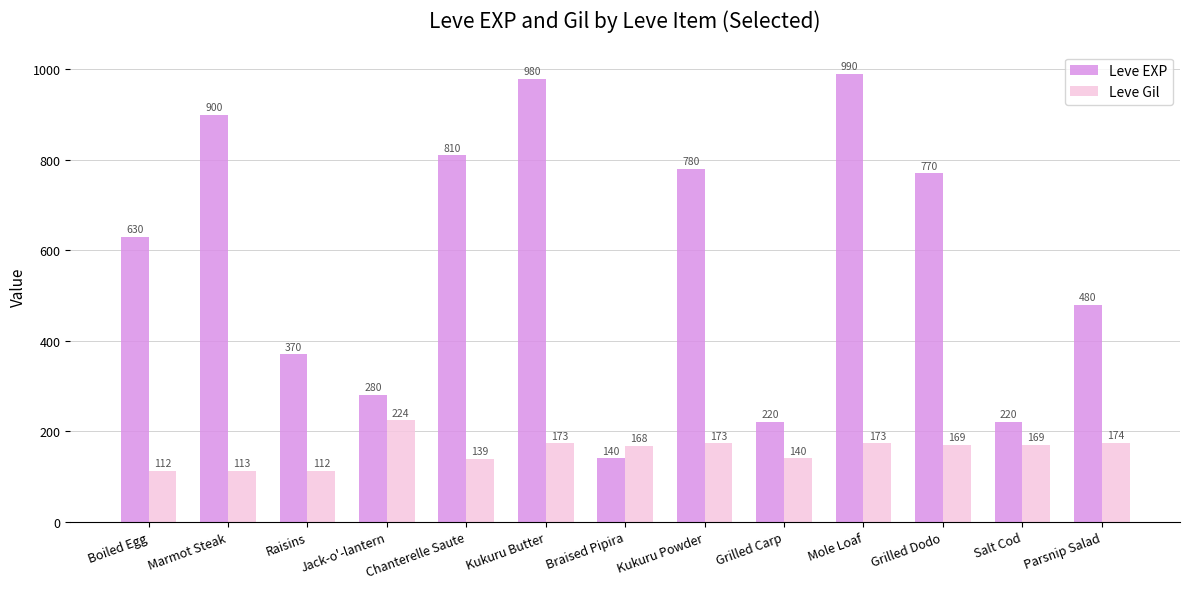

Reading left to right, list all the values displayed in this chart.

Leve EXP: Boiled Egg=630	Marmot Steak=900	Raisins=370	Jack-o'-lantern=280	Chanterelle Saute=810	Kukuru Butter=980	Braised Pipira=140	Kukuru Powder=780	Grilled Carp=220	Mole Loaf=990	Grilled Dodo=770	Salt Cod=220	Parsnip Salad=480
Leve Gil: Boiled Egg=112	Marmot Steak=113	Raisins=112	Jack-o'-lantern=224	Chanterelle Saute=139	Kukuru Butter=173	Braised Pipira=168	Kukuru Powder=173	Grilled Carp=140	Mole Loaf=173	Grilled Dodo=169	Salt Cod=169	Parsnip Salad=174